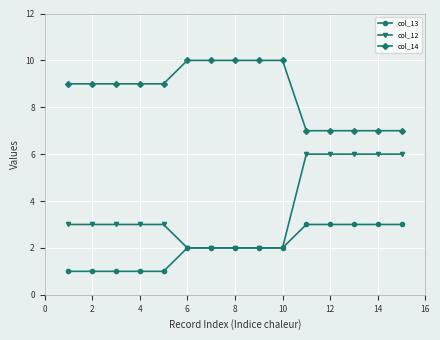

What is the maximum value for col_14?

10